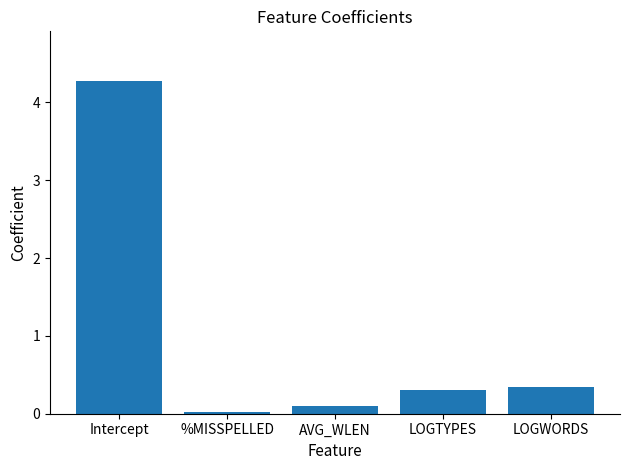

What is the greatest value displayed?

4.3